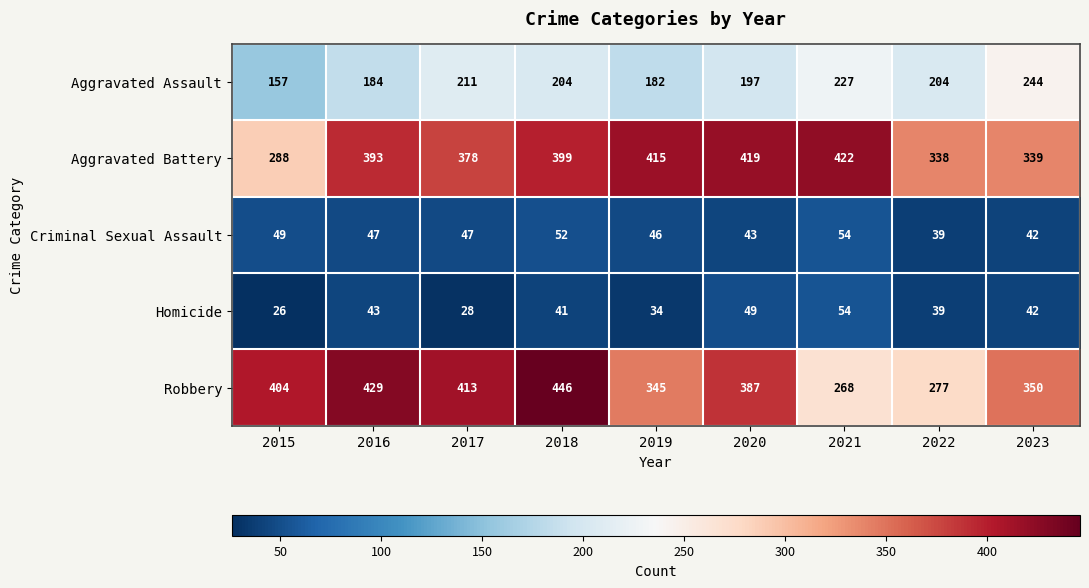

The Aggravated Battery series shows 339 at 2023. True or false?

True